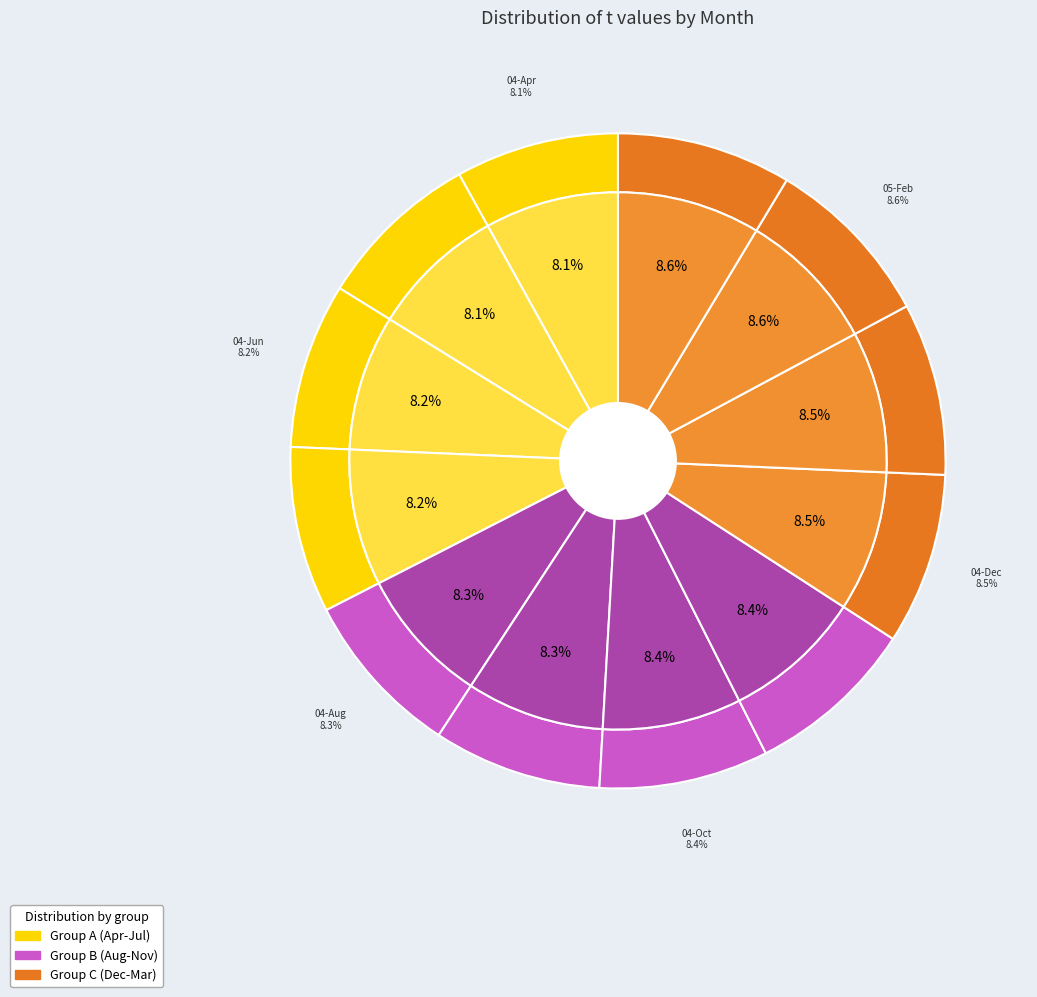

To the nearest percent, what is the difference between the largest and smallest slice percentages?

1%